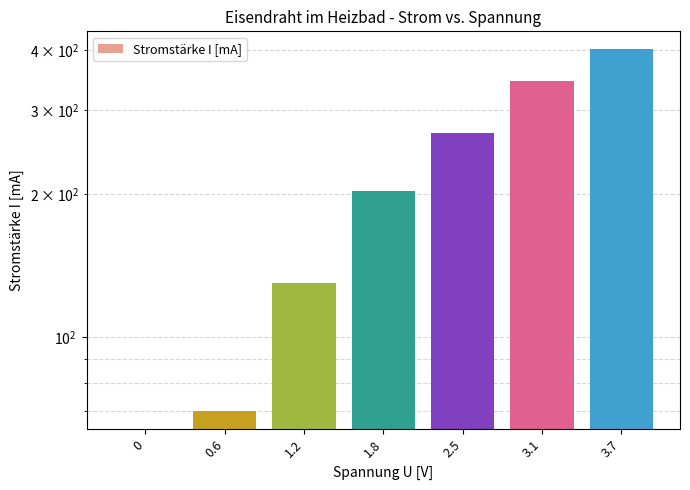

What is the greatest value displayed?

402